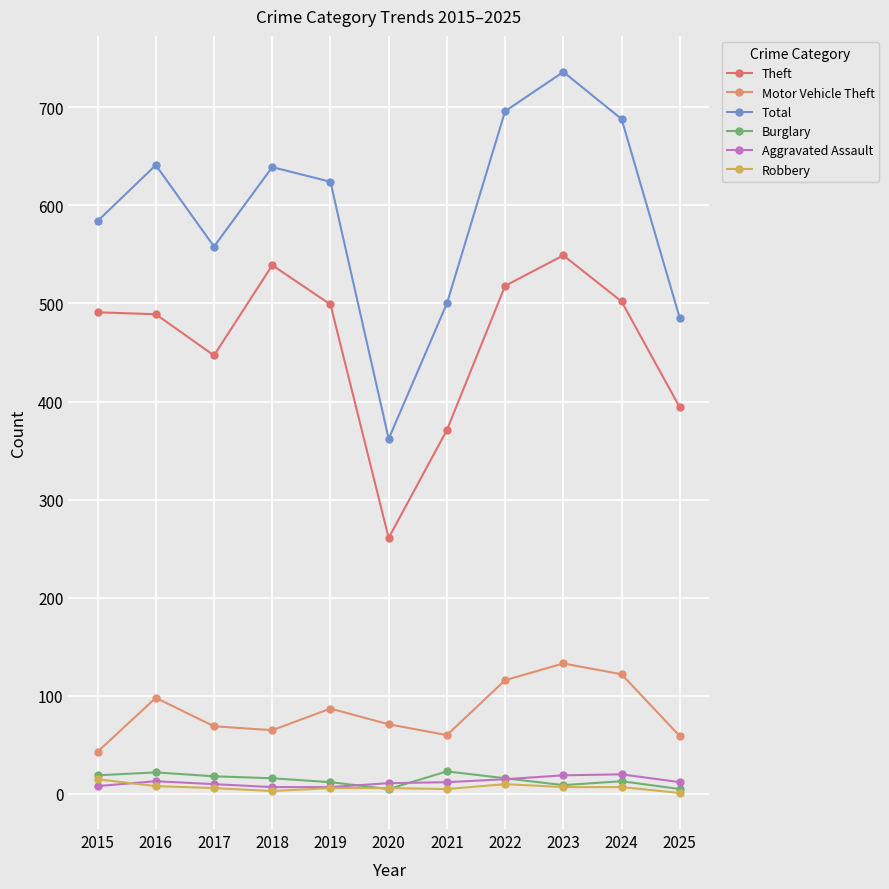

After their last crossing, which series has the higher values: Robbery or Burglary?

Burglary